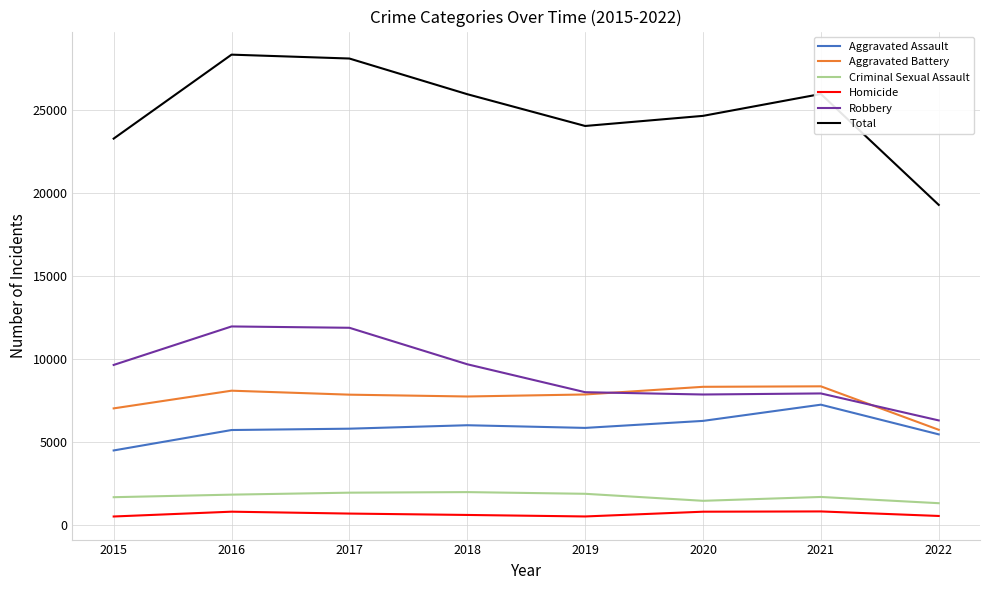

True or false: Aggravated Assault and Robbery intersect in this chart.

False